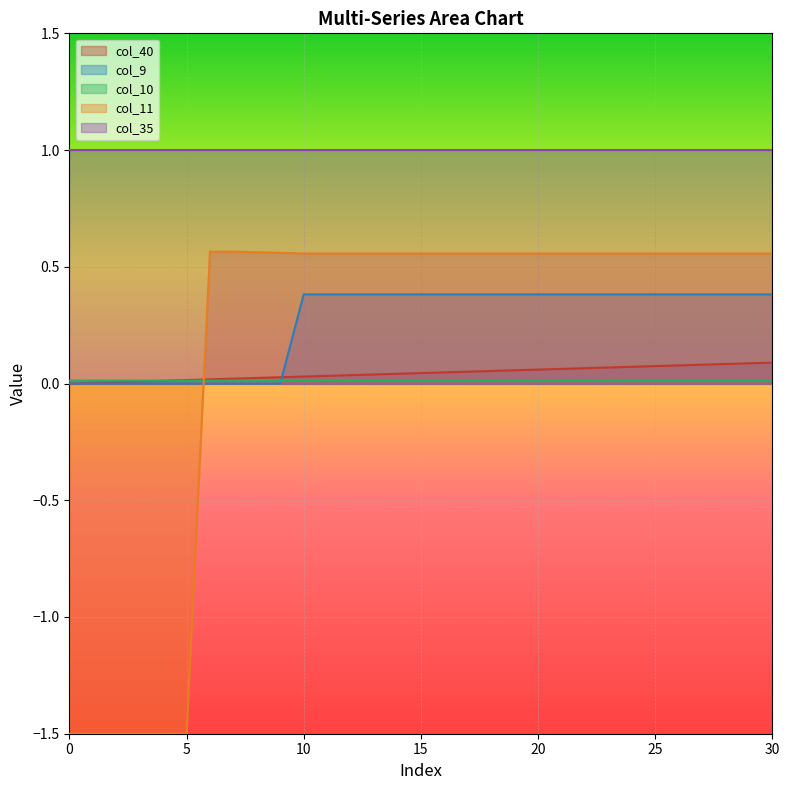

Which series has the widest spread of values?

col_11